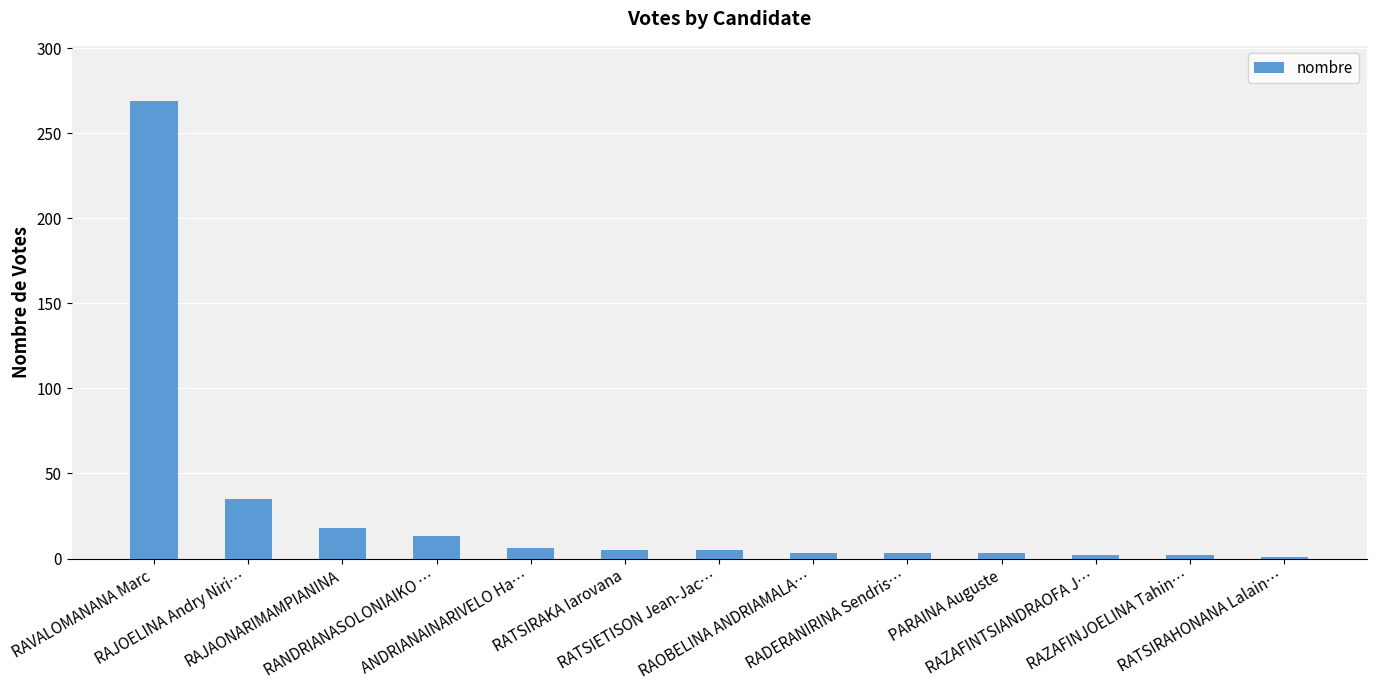

Count the number of data series in this chart.

1